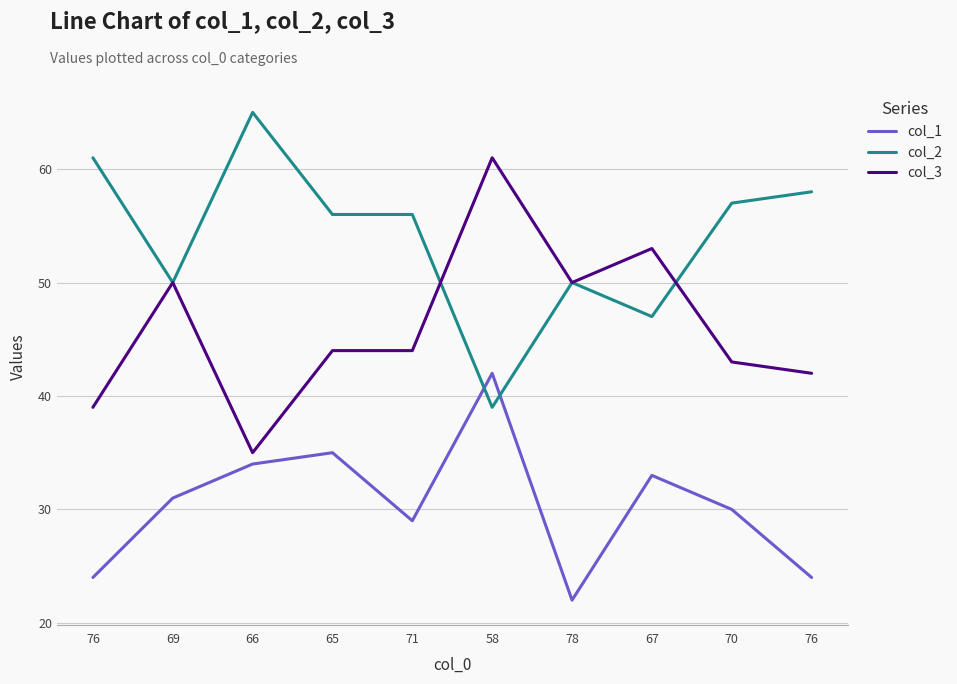

How many lines are shown in the chart?

3